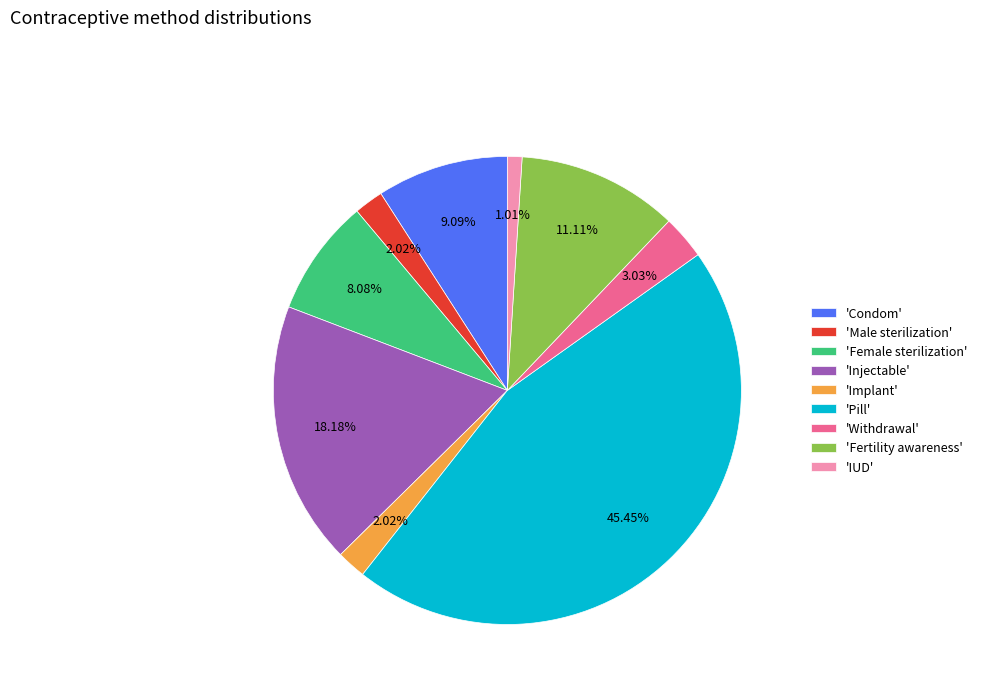

Which has a higher value, 'Injectable' or 'IUD'?

'Injectable'